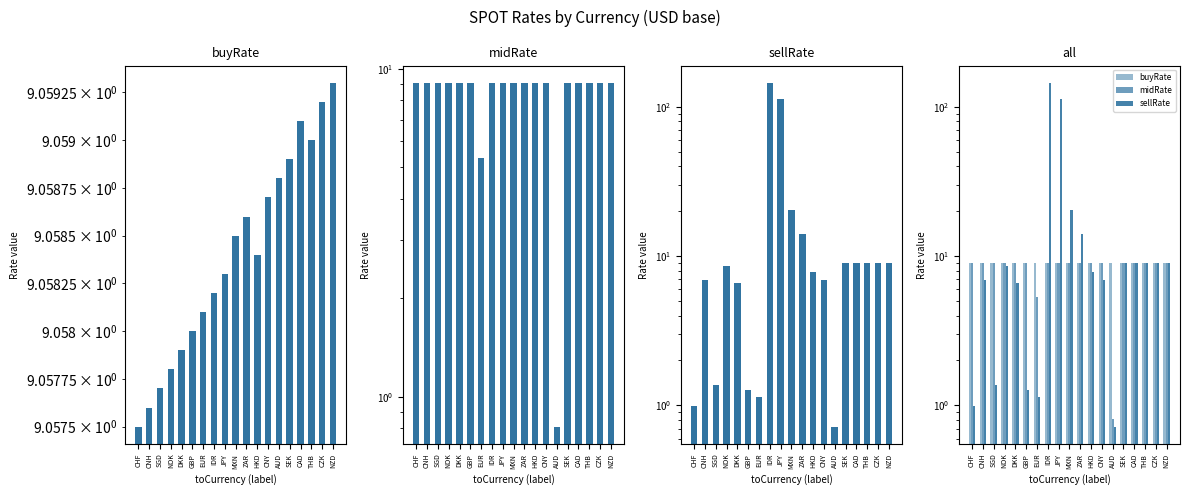

True or false: sellRate has a value of 9.4 at CNH.

False